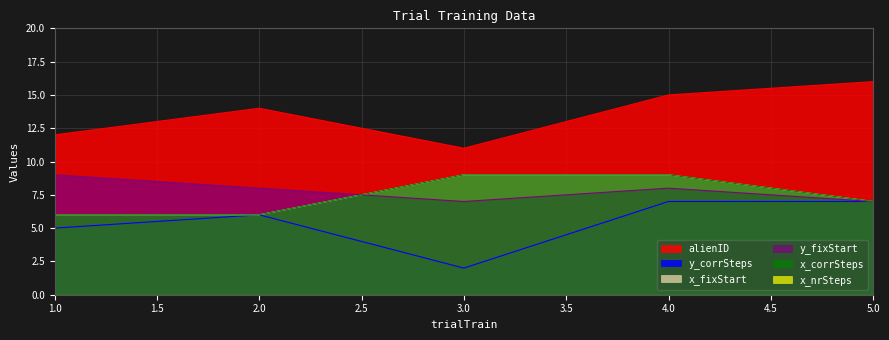

What is the minimum value for y_corrSteps?

2